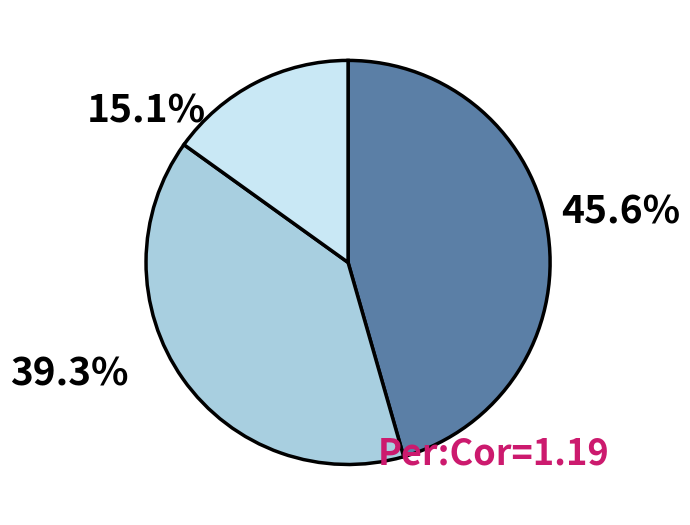

Is there a majority slice in this chart?

No